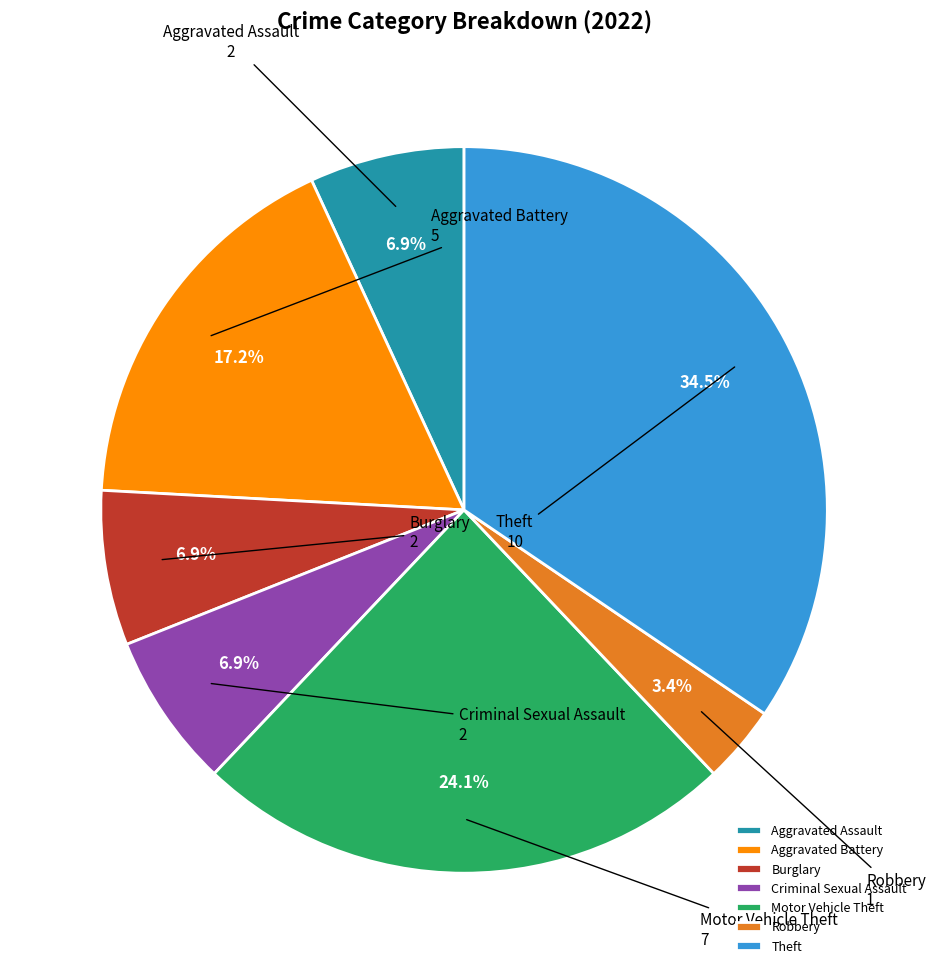

Does any single category account for the majority?

No